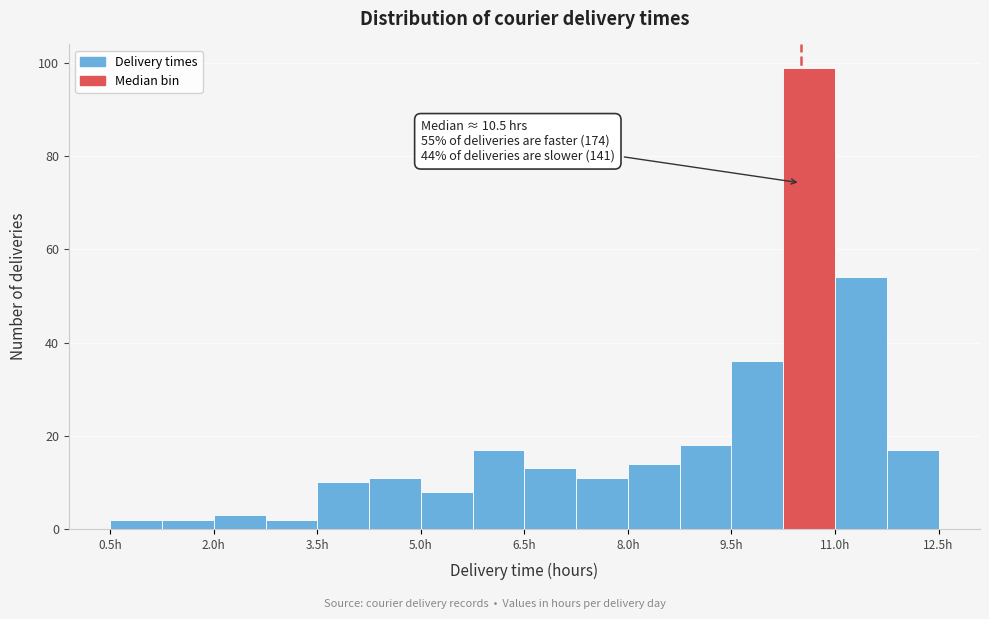

Read against the x-axis, roughly where is the centre of the tallest bar?

10.6